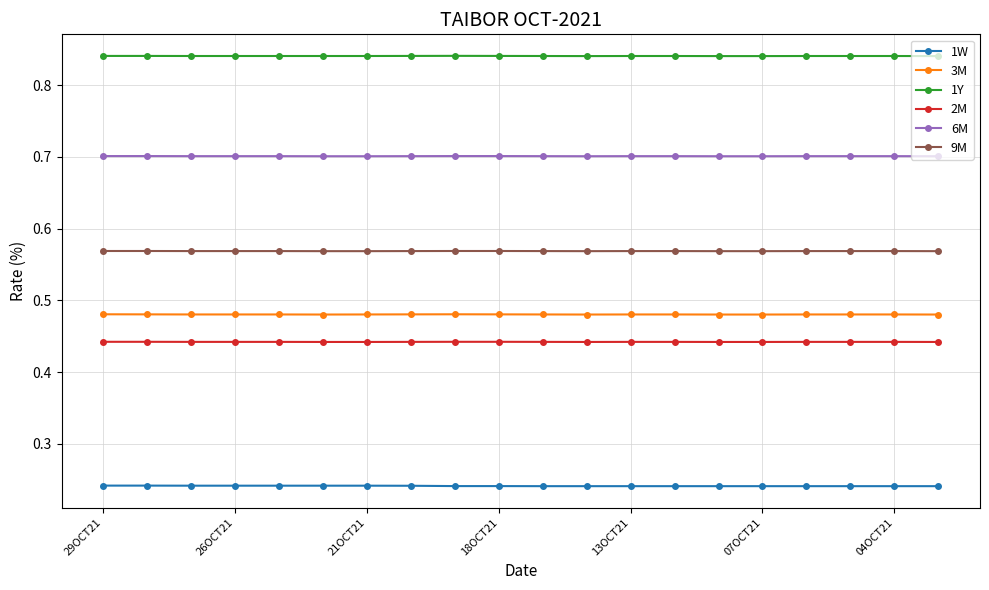

What is the value of the 6M point at the 8th from the left?

0.7